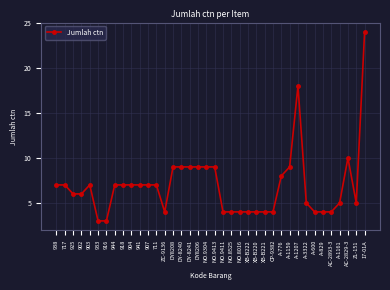

What is the sum of all values?

263